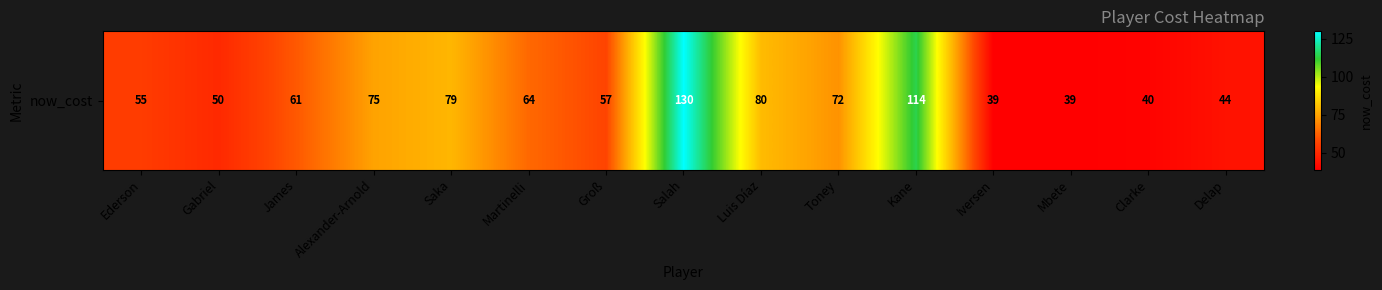

Reading right to left, extract all data points from this chart.

Delap=44	Clarke=40	Mbete=39	Iversen=39	Kane=114	Toney=72	Luis Díaz=80	Salah=130	Groß=57	Martinelli=64	Saka=79	Alexander-Arnold=75	James=61	Gabriel=50	Ederson=55